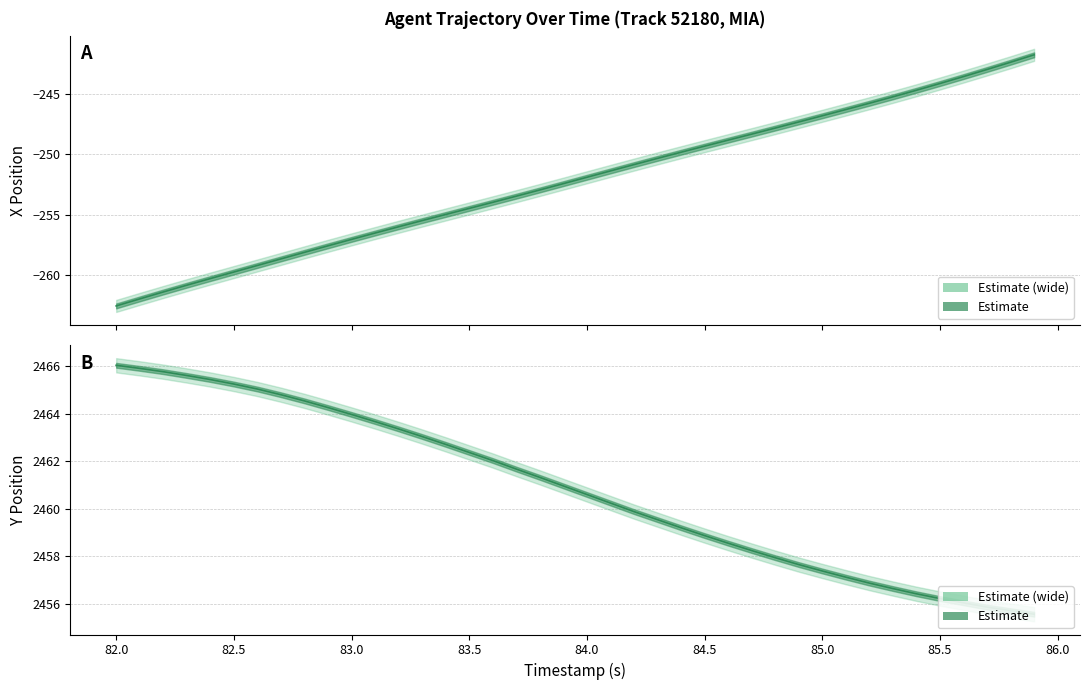

Reading left to right, what are all the values shown in this chart?

X: 82.0=-262.6	82.1=-262.0	82.2=-261.4	82.3=-260.8	82.4=-260.3	82.5=-259.8	82.6=-259.2	82.7=-258.7	82.8=-258.1	82.9=-257.6	83.0=-257.0	83.1=-256.5	83.2=-256.0	83.3=-255.5	83.4=-255.0	83.5=-254.5	83.6=-254.0	83.7=-253.5	83.8=-252.9	83.9=-252.4	84.0=-251.9	84.1=-251.4	84.2=-250.9	84.3=-250.3	84.4=-249.8	84.5=-249.3	84.6=-248.8	84.7=-248.3	84.8=-247.8	84.9=-247.3	85.0=-246.8	85.1=-246.3	85.2=-245.8	85.3=-245.2	85.4=-244.7	85.5=-244.1	85.6=-243.6	85.7=-243.0	85.8=-242.4	85.9=-241.8
Y: 82.0=2466.0	82.1=2465.9	82.2=2465.8	82.3=2465.6	82.4=2465.4	82.5=2465.2	82.6=2465.0	82.7=2464.8	82.8=2464.5	82.9=2464.2	83.0=2464.0	83.1=2463.7	83.2=2463.3	83.3=2463.0	83.4=2462.7	83.5=2462.4	83.6=2462.0	83.7=2461.7	83.8=2461.3	83.9=2460.9	84.0=2460.6	84.1=2460.2	84.2=2459.9	84.3=2459.5	84.4=2459.2	84.5=2458.9	84.6=2458.5	84.7=2458.2	84.8=2457.9	84.9=2457.6	85.0=2457.4	85.1=2457.1	85.2=2456.9	85.3=2456.6	85.4=2456.4	85.5=2456.2	85.6=2456.0	85.7=2455.8	85.8=2455.7	85.9=2455.6